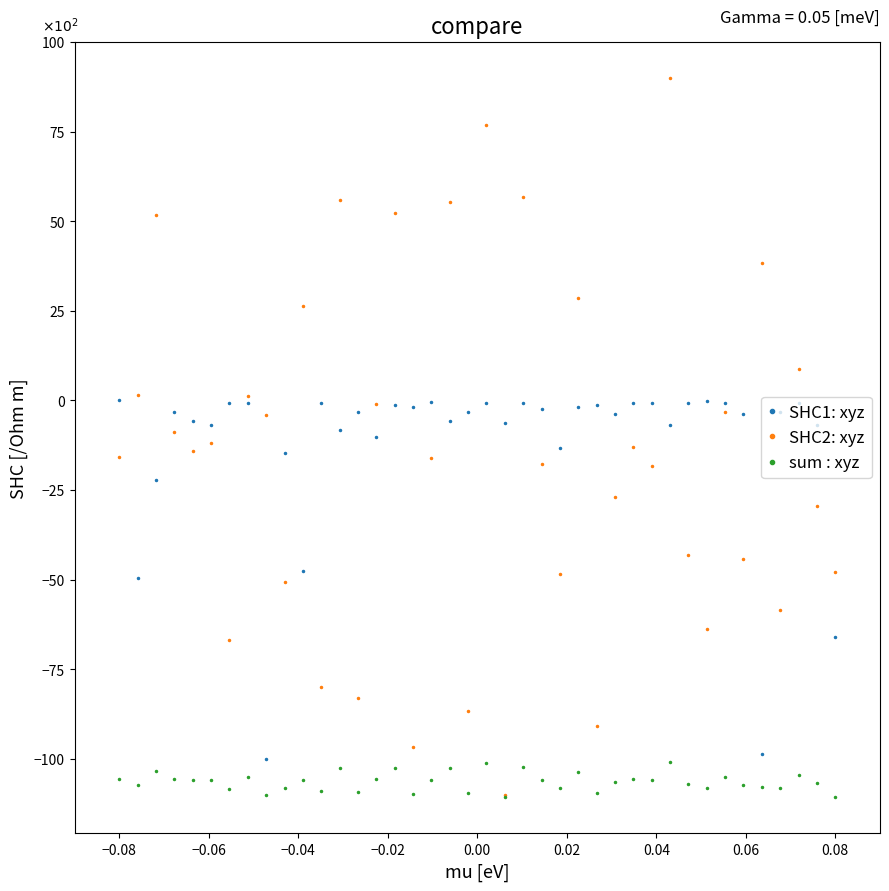

Which series has the largest range (max minus min)?

SHC2: xyz